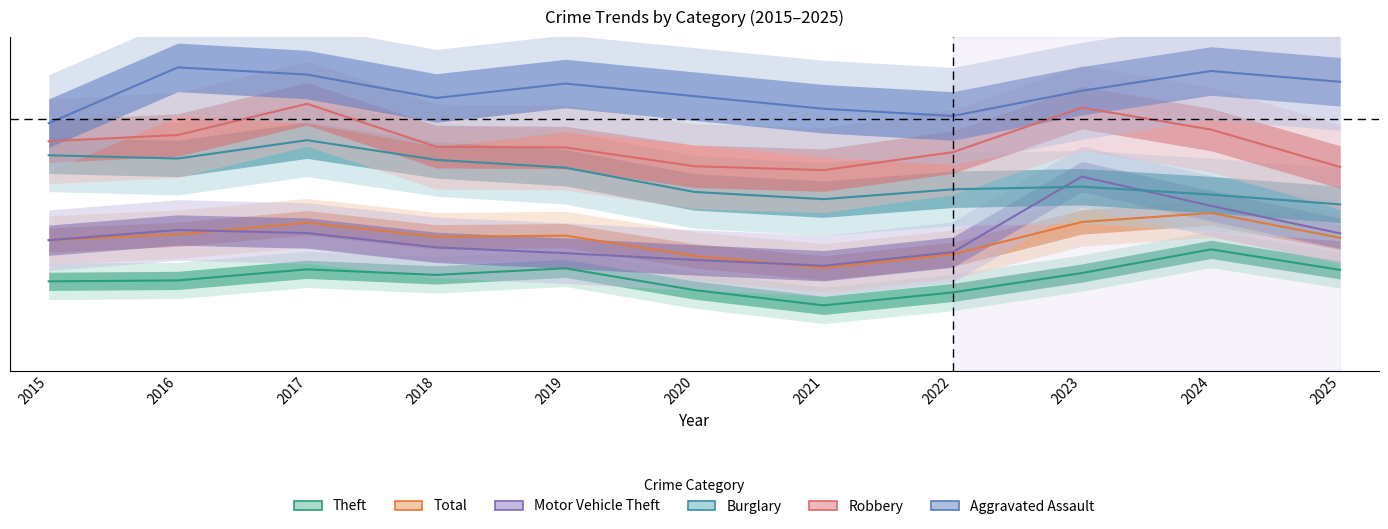

At which category is the sum across all series the highest?

2017